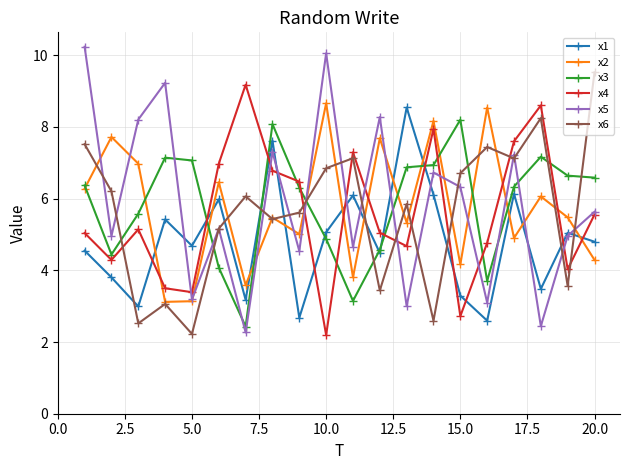

What is the highest value of the x5 series?

10.2